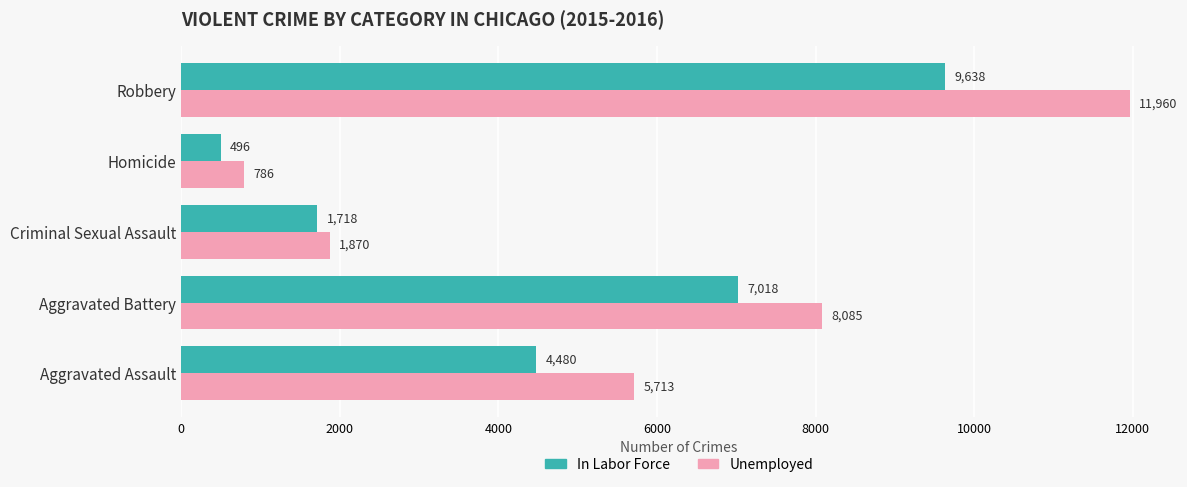

Is it true that In Labor Force equals 496 at Homicide?

True